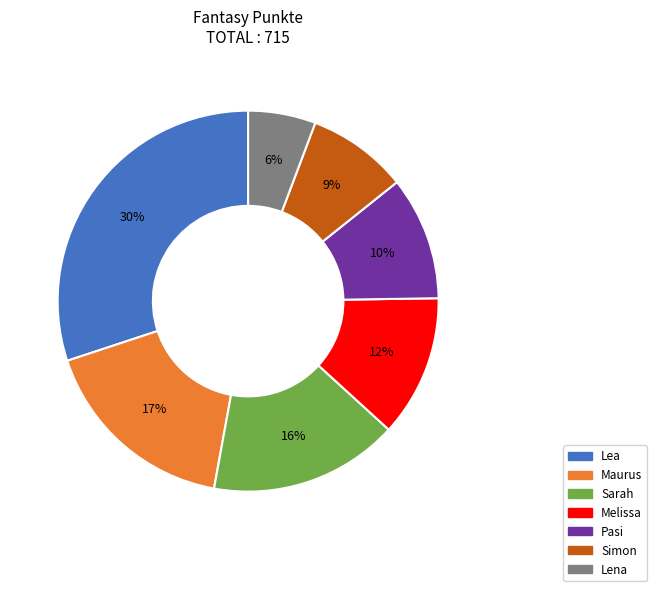

To the nearest percent, what is the combined percentage of Sarah and Maurus?

33%